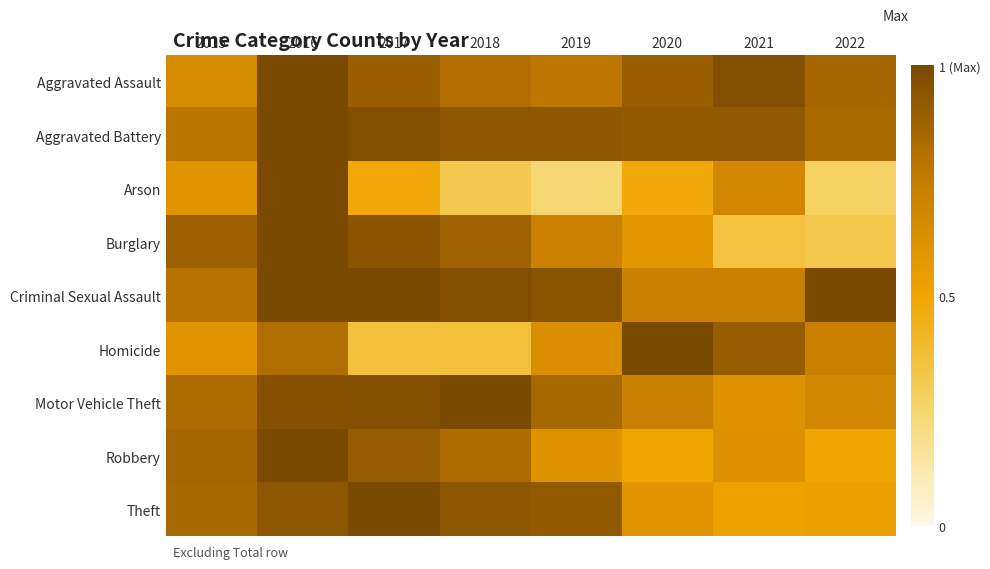

Which label corresponds to the largest value in the chart?

2016